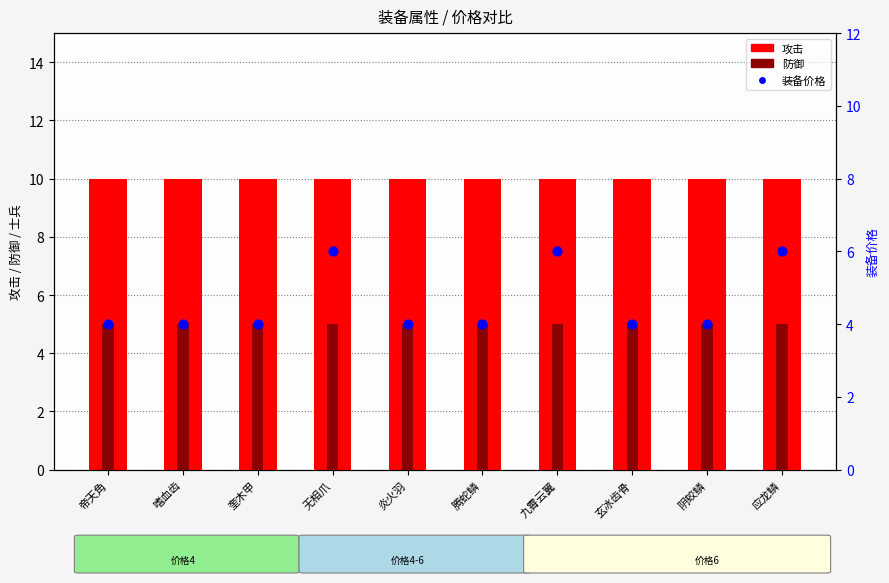

What are all the series names shown in the legend?

攻击, 防御, 装备价格